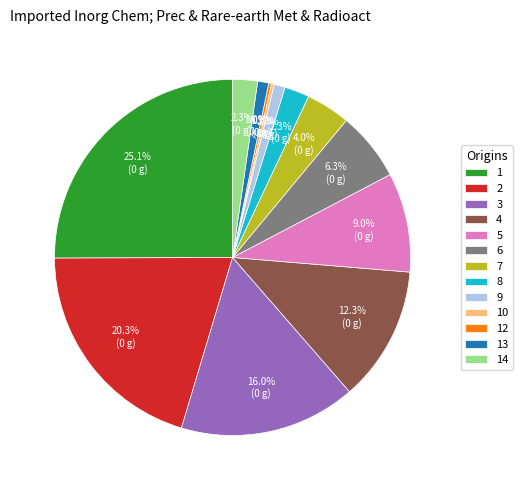

Is there any slice that represents more than half of the pie?

No